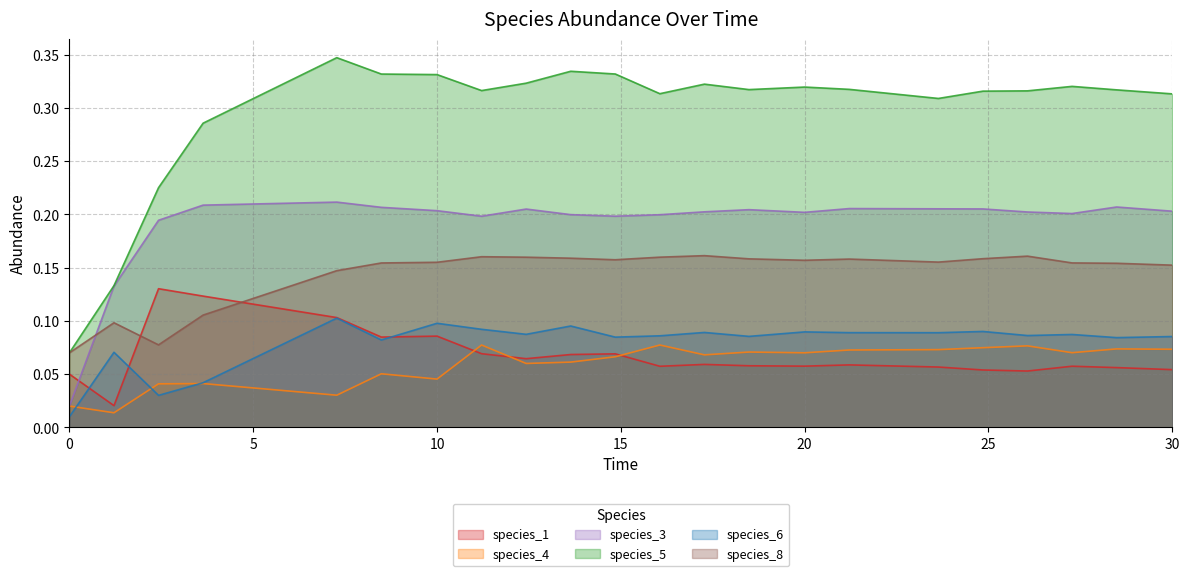

True or false: species_5 has more than 1 interior local peaks.

True